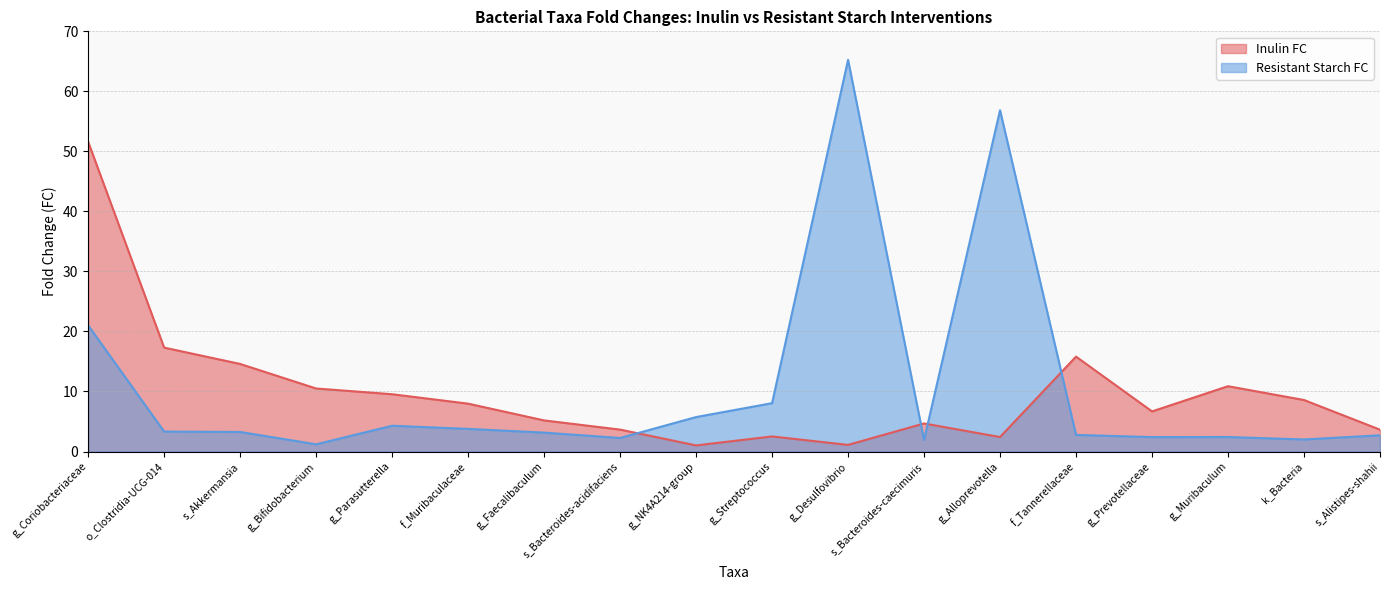

Count the number of categories in the chart.

18